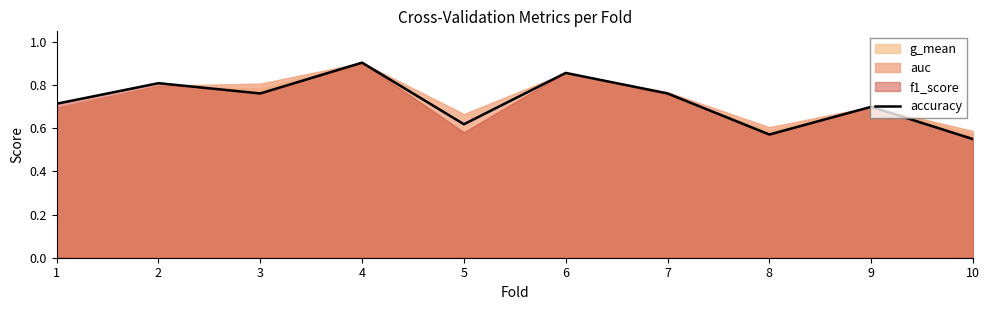

What is the difference between the maximum and minimum values?

0.4